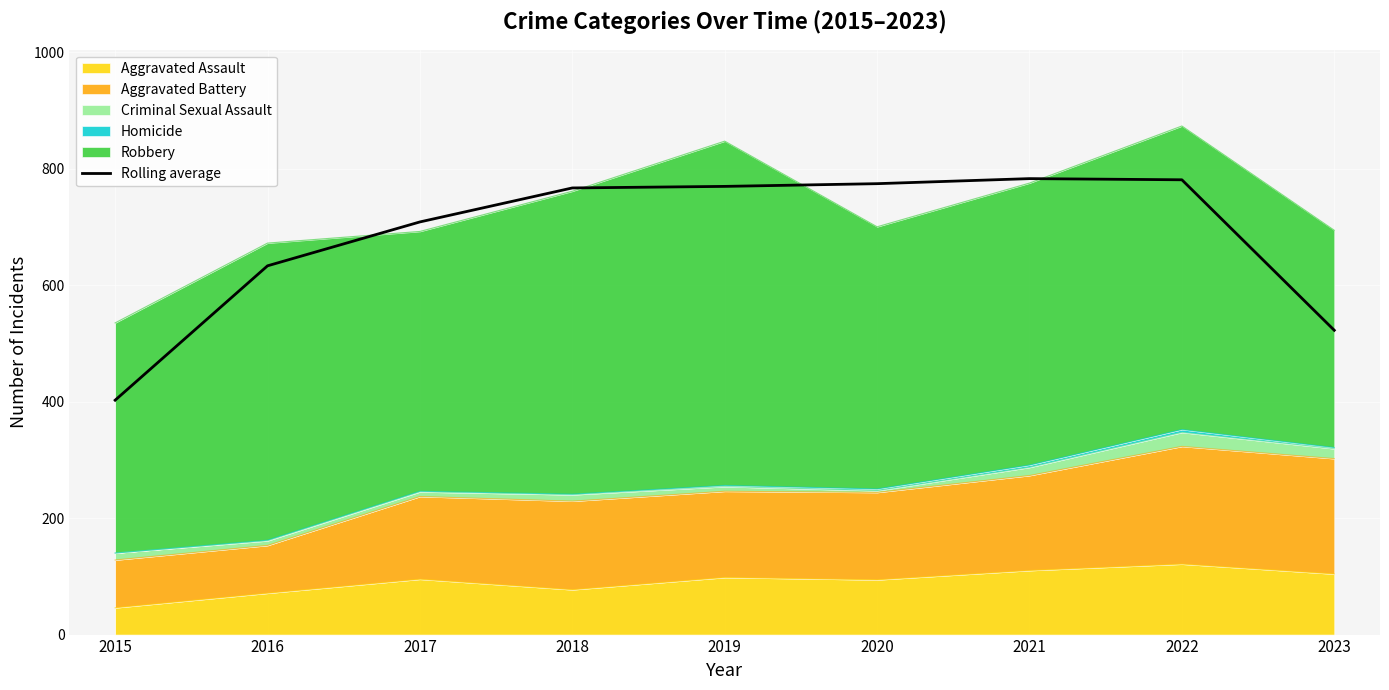

How many interior local peaks (higher than both neighbors) does the data have?

1